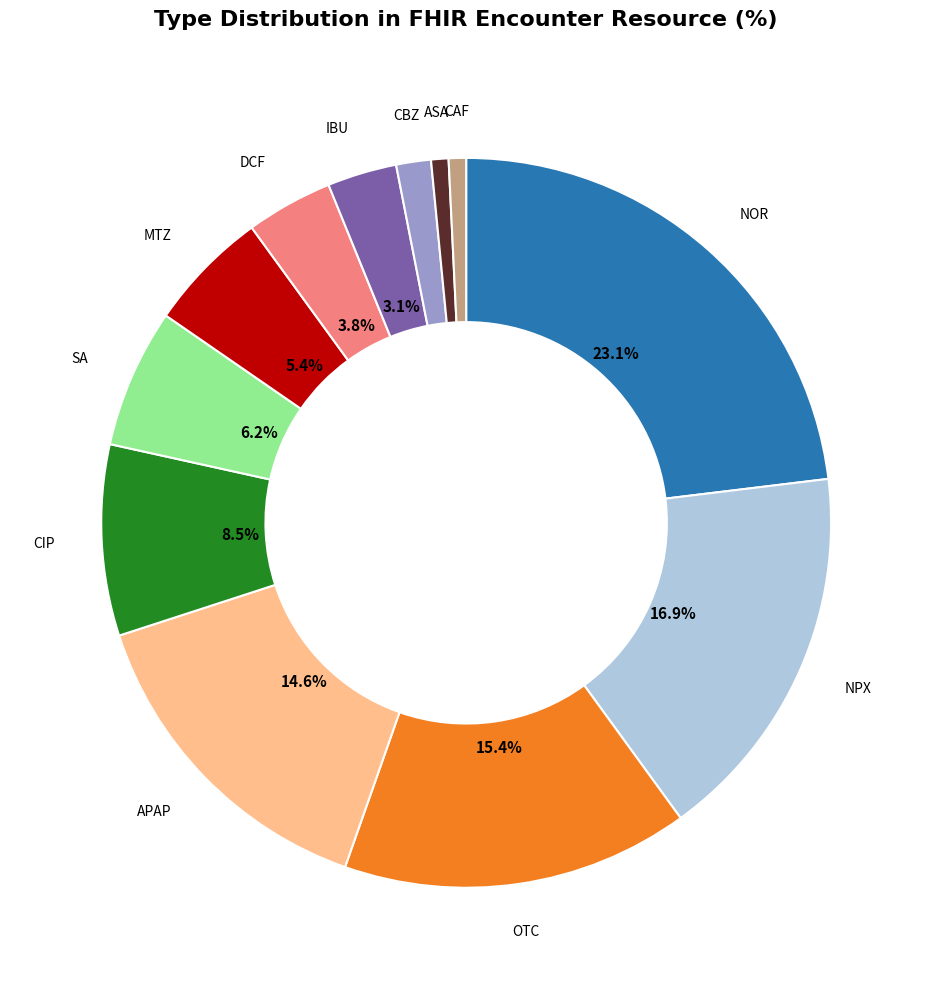

Is there a majority slice in this chart?

No